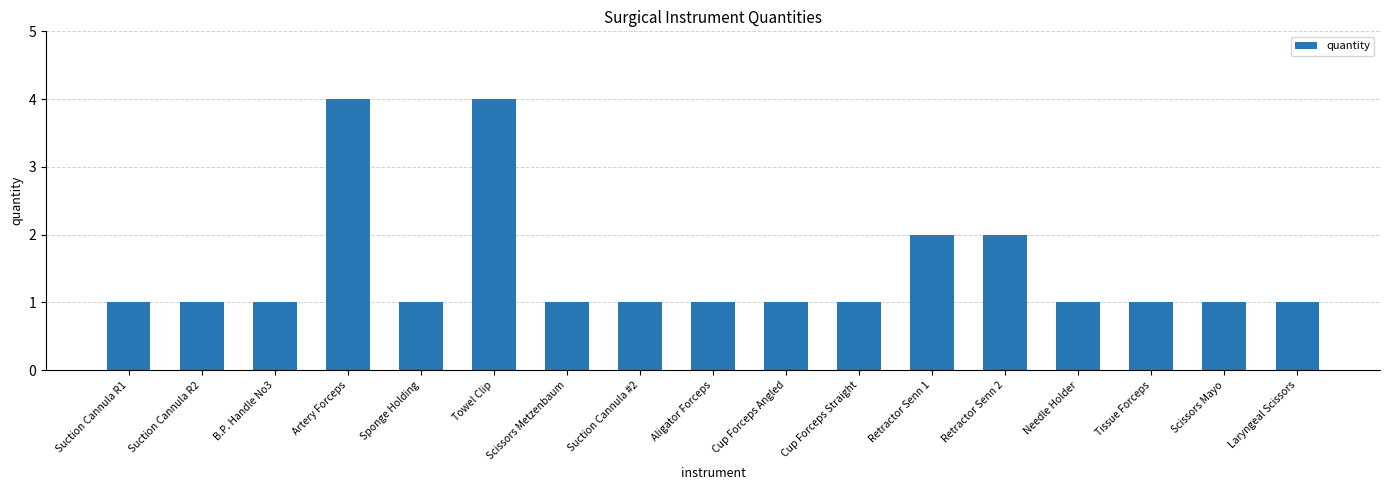

What is the greatest value displayed?

4